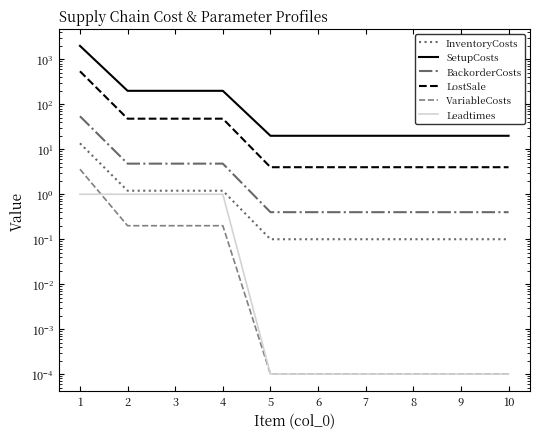

Between 2 and 5, which series saw the biggest shift?

SetupCosts